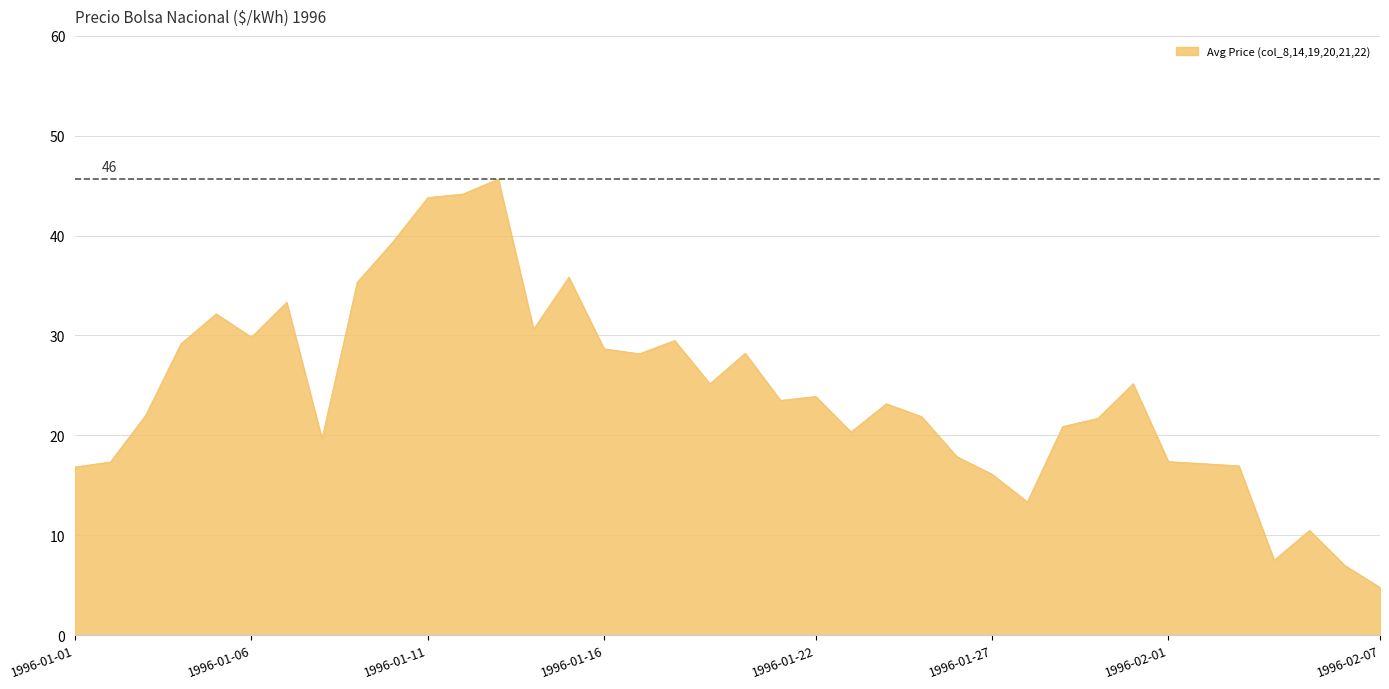

What is the difference between the maximum and minimum values?

40.9